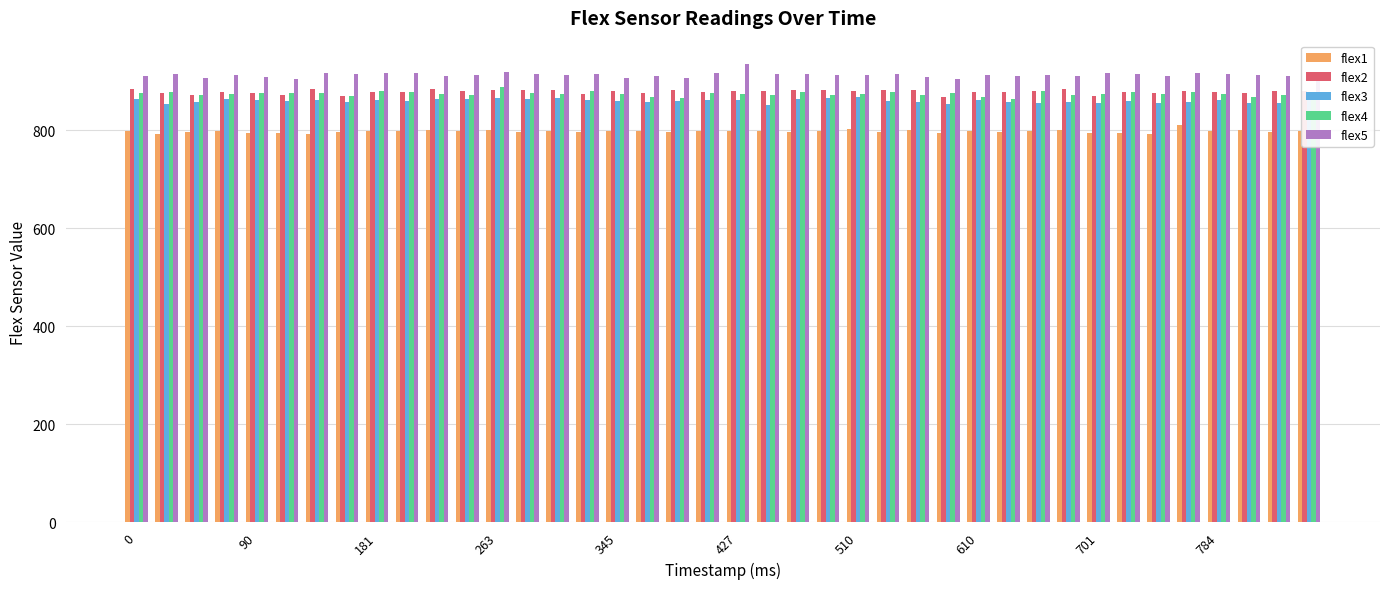

What is the sum of all flex1 values?

31910